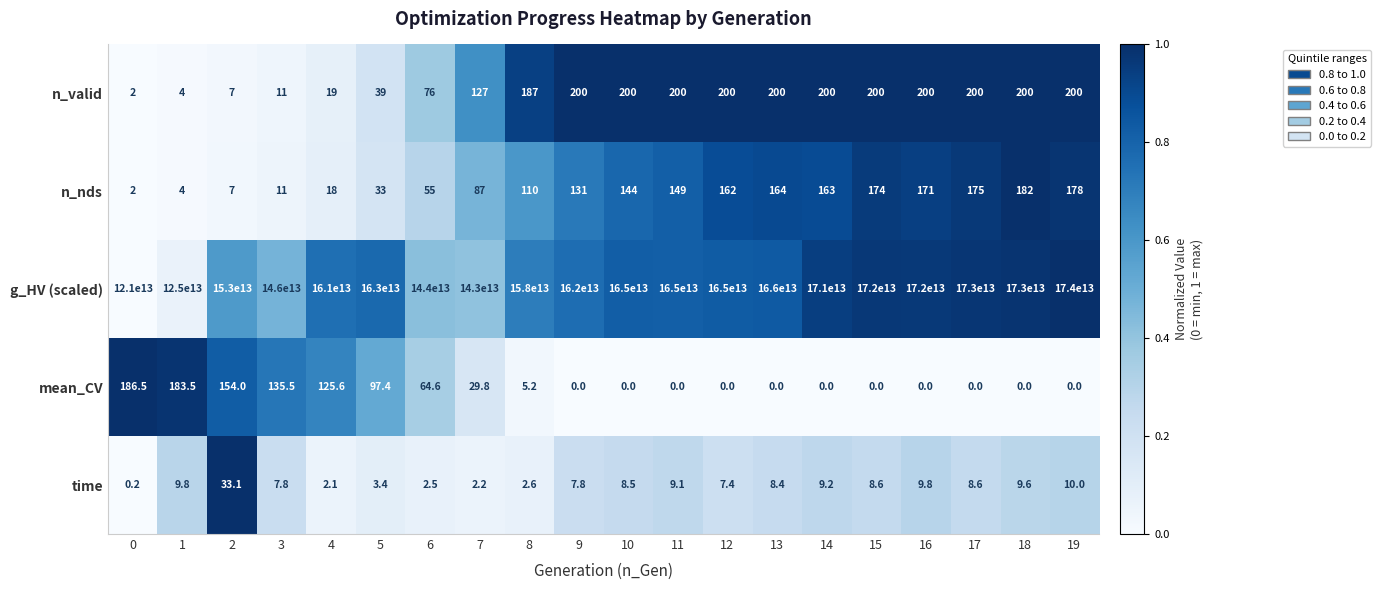

Which series has the largest total across all categories?

g_HV (scaled)